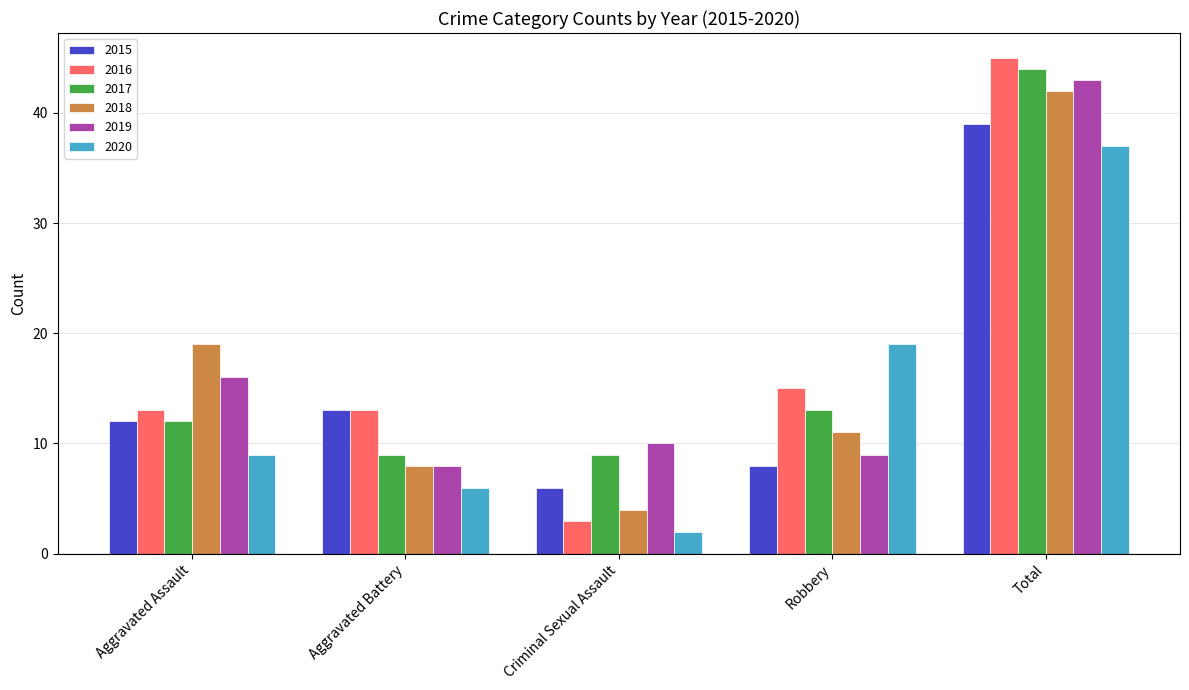

Which series has the largest total across all categories?

2016